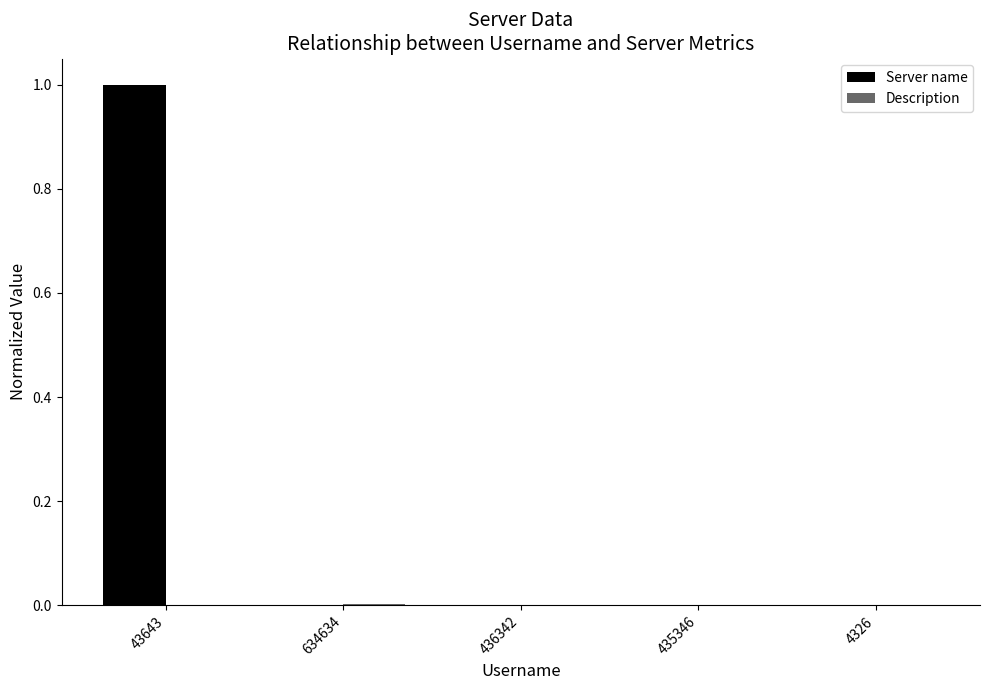

True or false: Server name has a value of 0.0 at 634634.

True